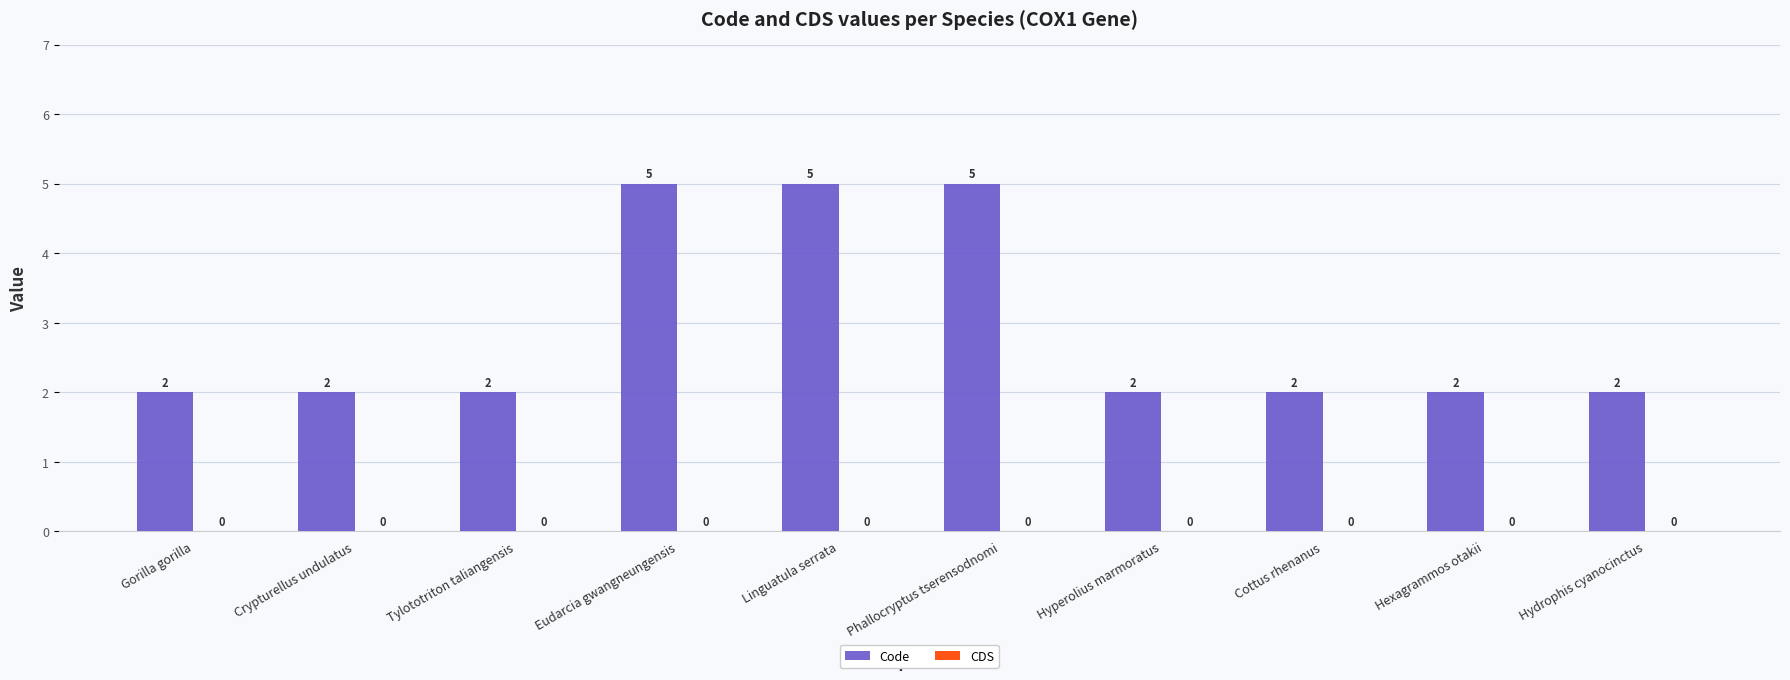

What is the maximum value shown in the chart?

5